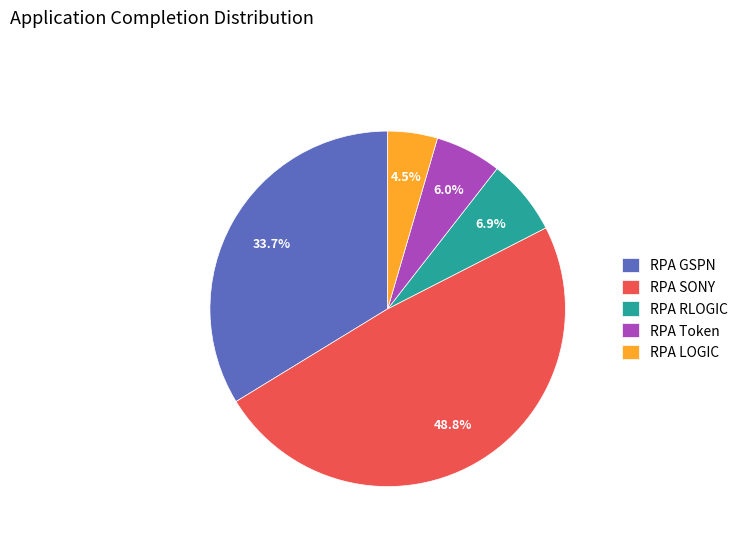

Does RPA SONY account for over 50% of the chart?

No